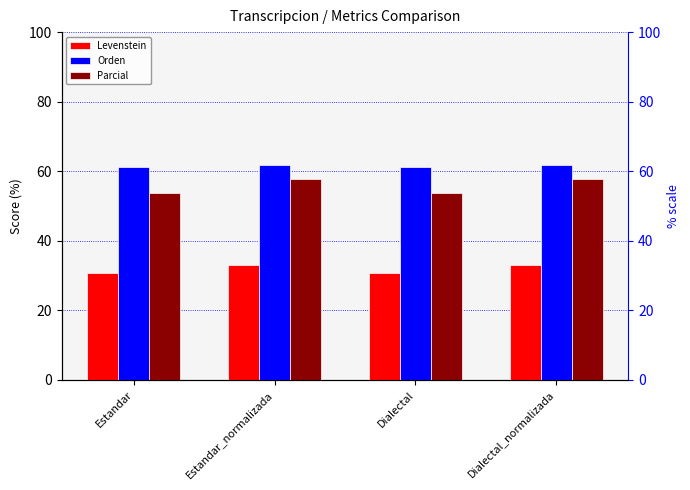

What is the spread (max minus min) of values at Estandar_normalizada?

28.8